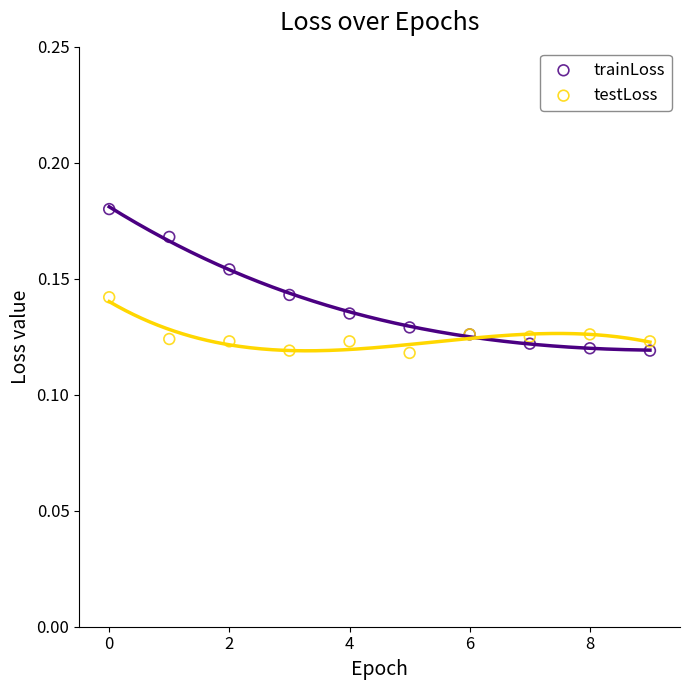

Which series contains the highest Y value?

trainLoss